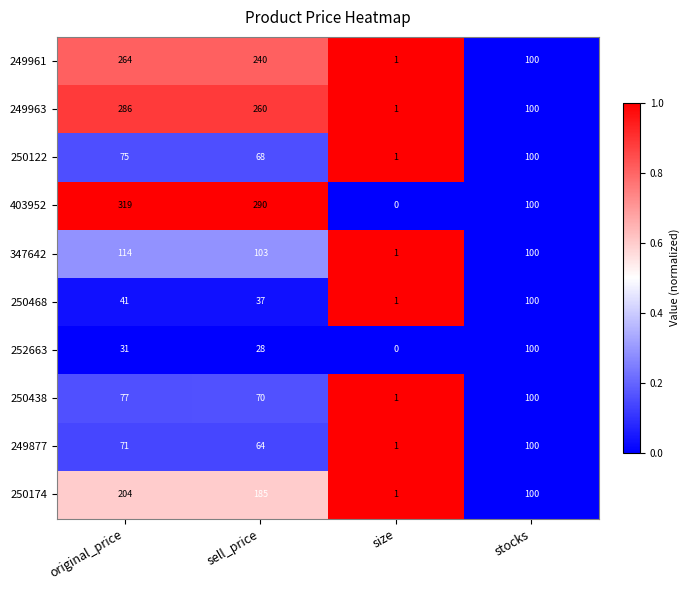

At sell_price, list the series in order from largest to smallest.

403952, 249963, 249961, 250174, 347642, 250438, 250122, 249877, 250468, 252663